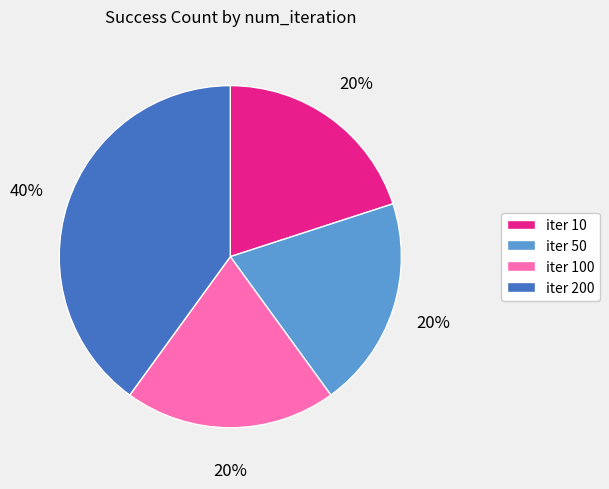

Does any single category account for the majority?

No